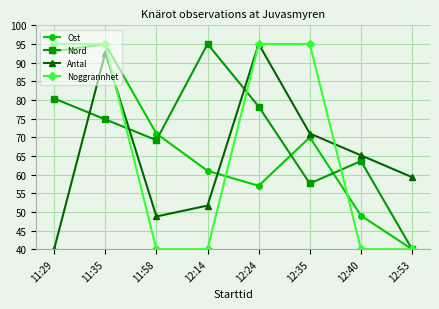

Where do Antal and Nord first cross each other?

11:29 and 11:35